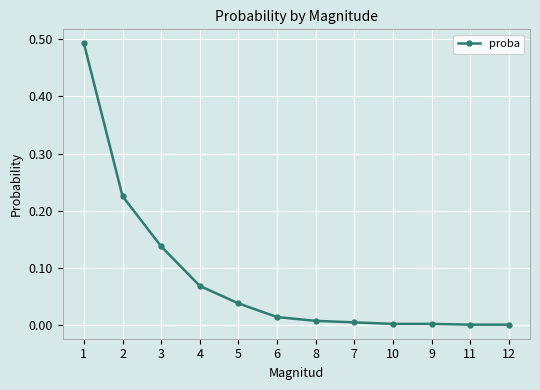

Does the chart display data point markers on the line(s)?

Yes